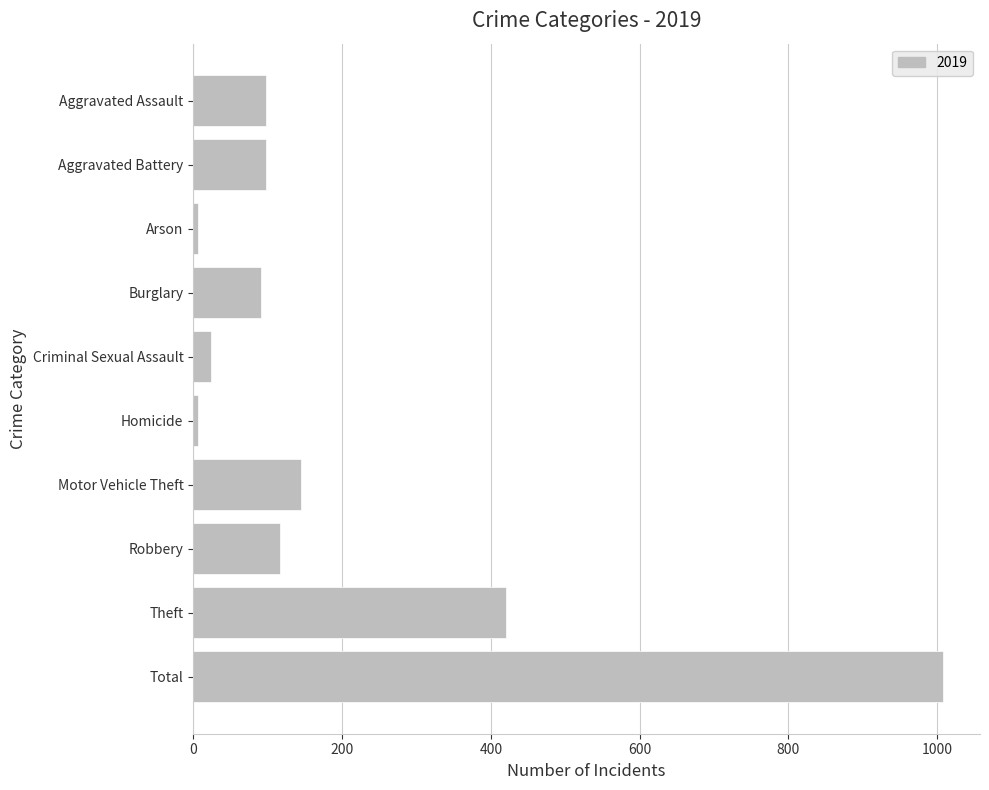

What is the greatest value displayed?

1007